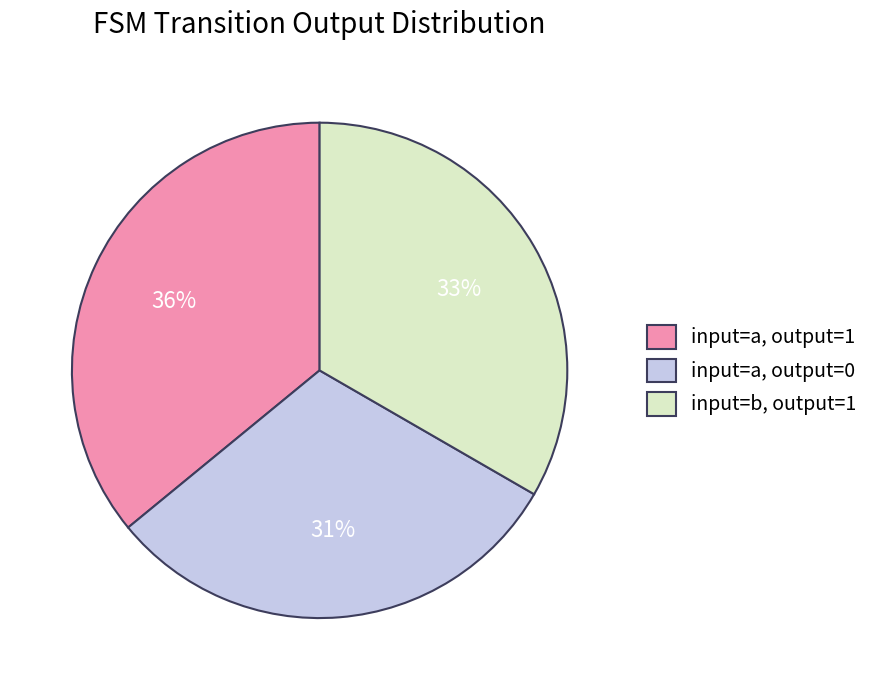

Does any single category account for the majority?

No